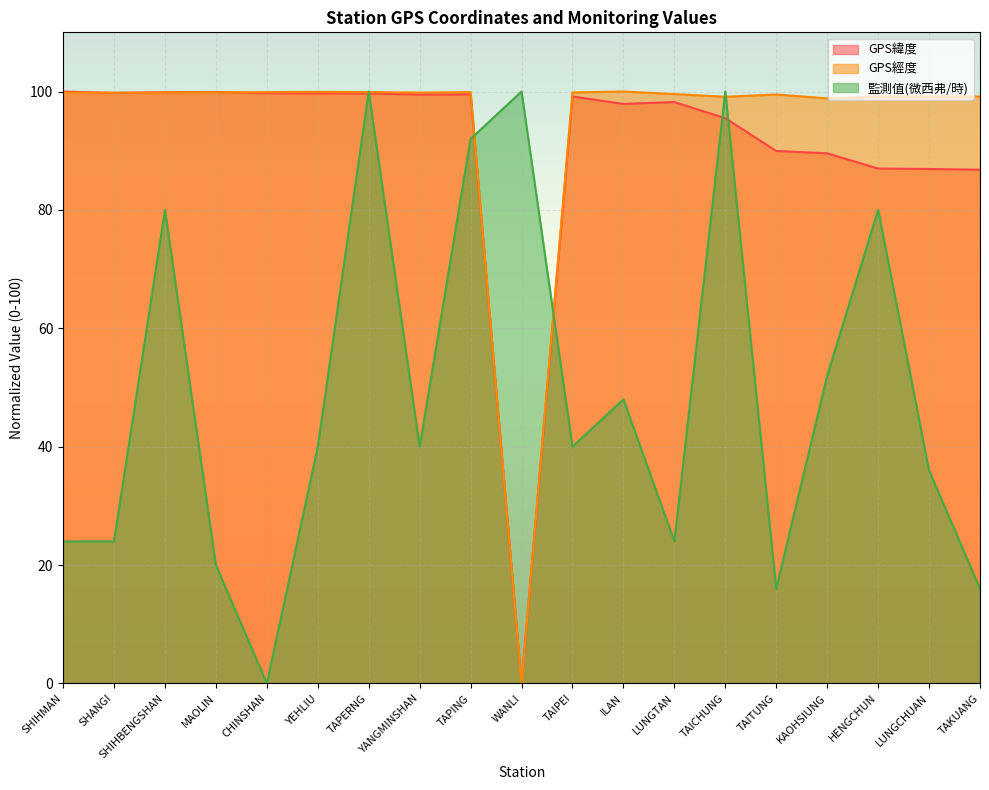

What is the sum of all GPS緯度 values?

1728.7